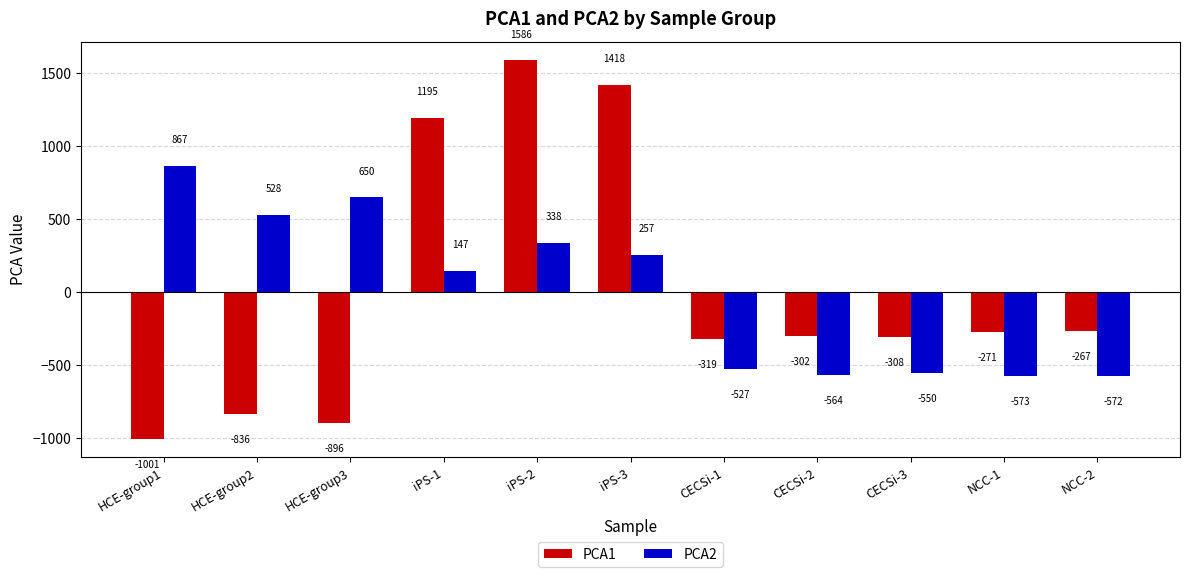

Does the chart contain any negative values?

Yes